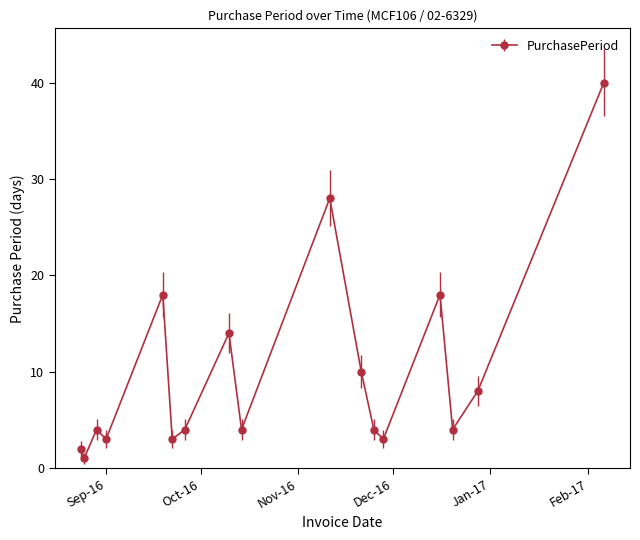

What is the maximum value shown in the chart?

40